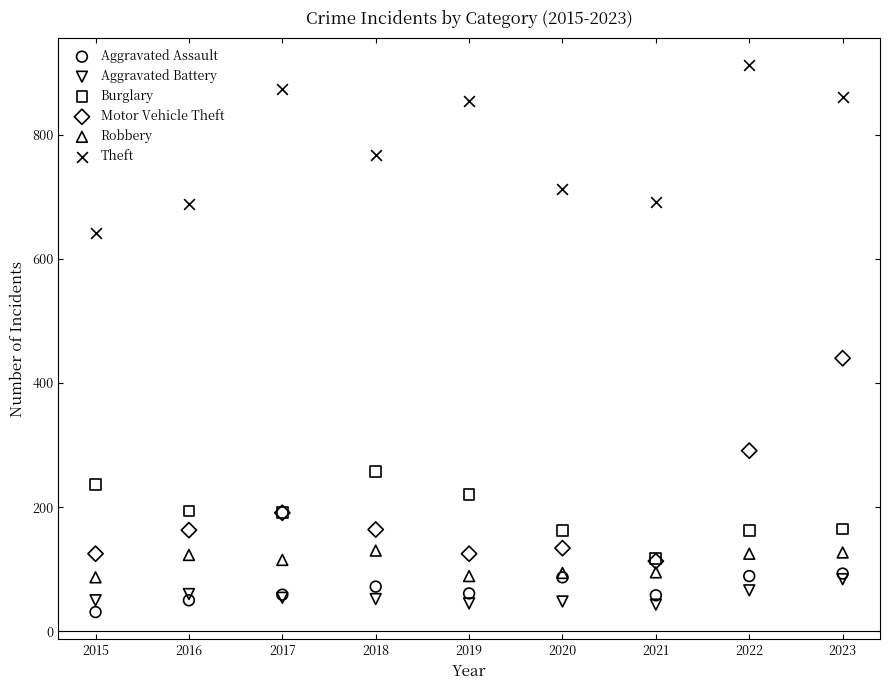

Across all series, what Y value is closest to 471?

440